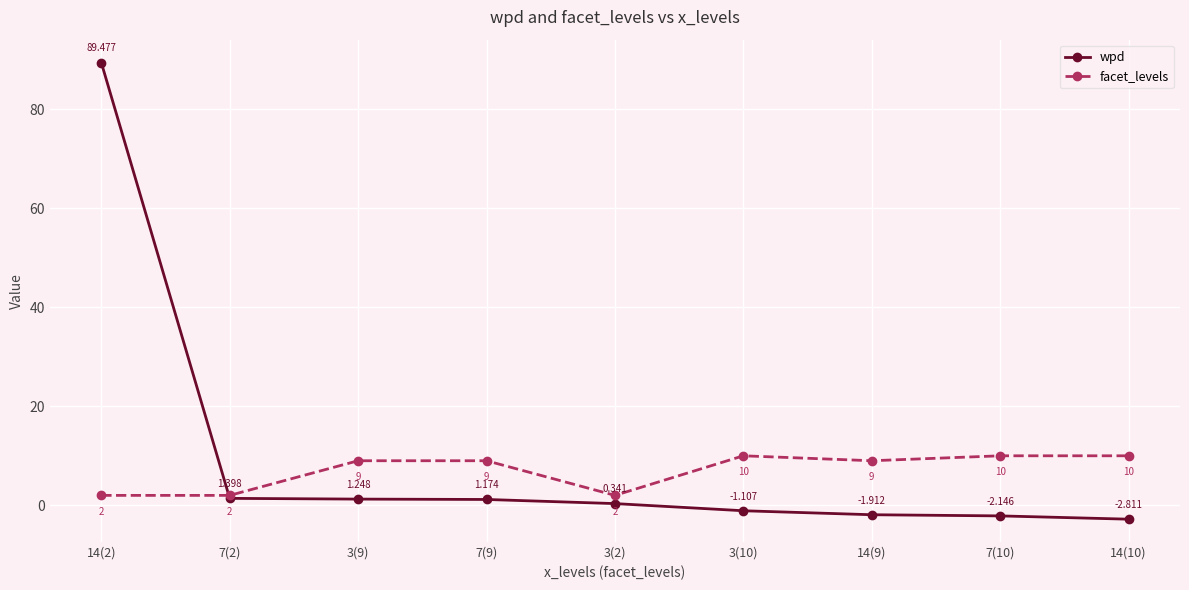

What is the value of the wpd point at the 9th from the left?

-2.8